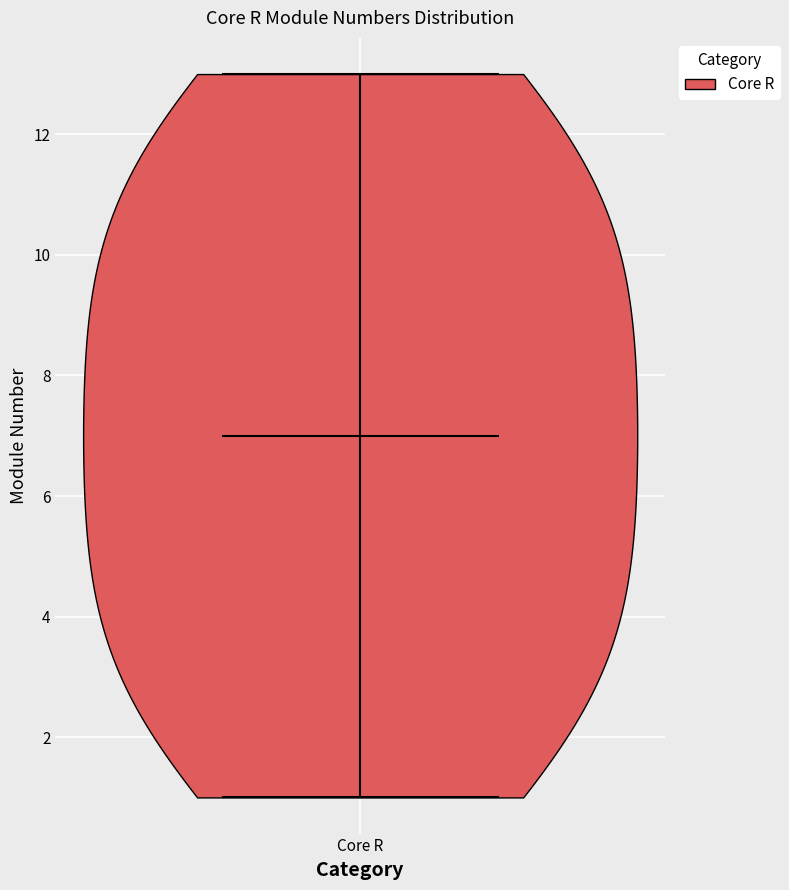

Where does the median line of the violin for Core R sit on the y-axis? The values are not printed on the chart, so give them approximately, as read against the axis.

7